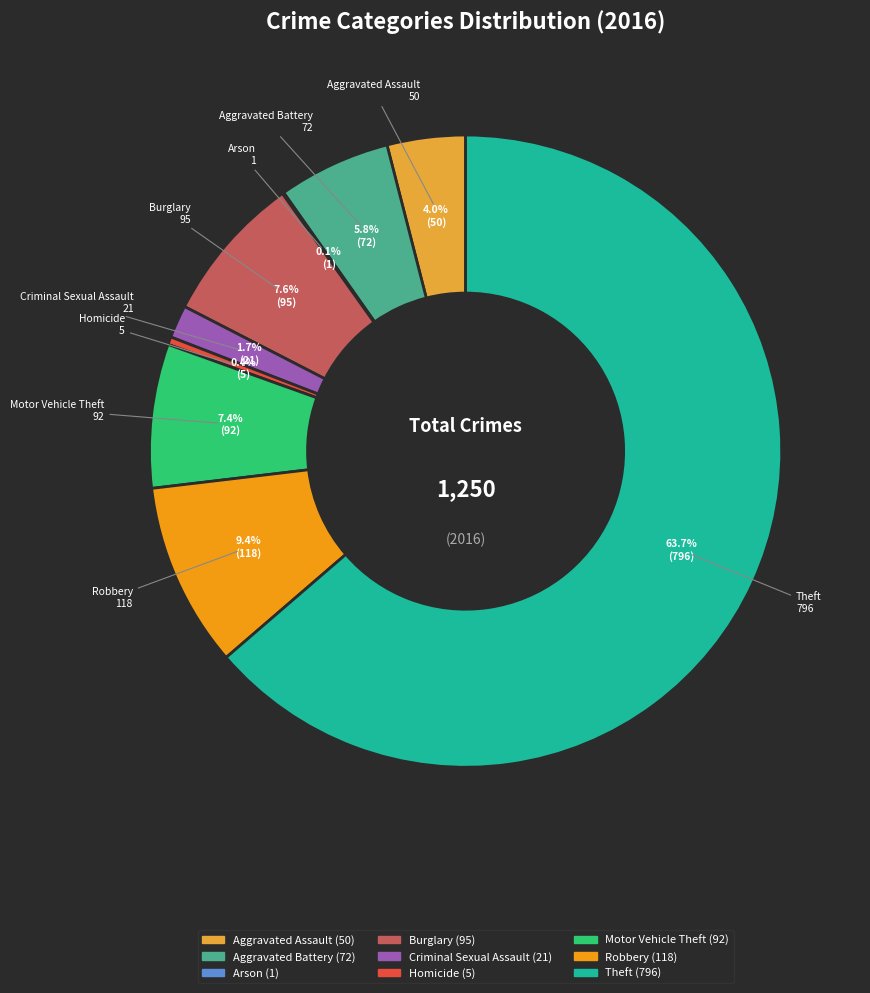

Which slice is the largest?

Theft